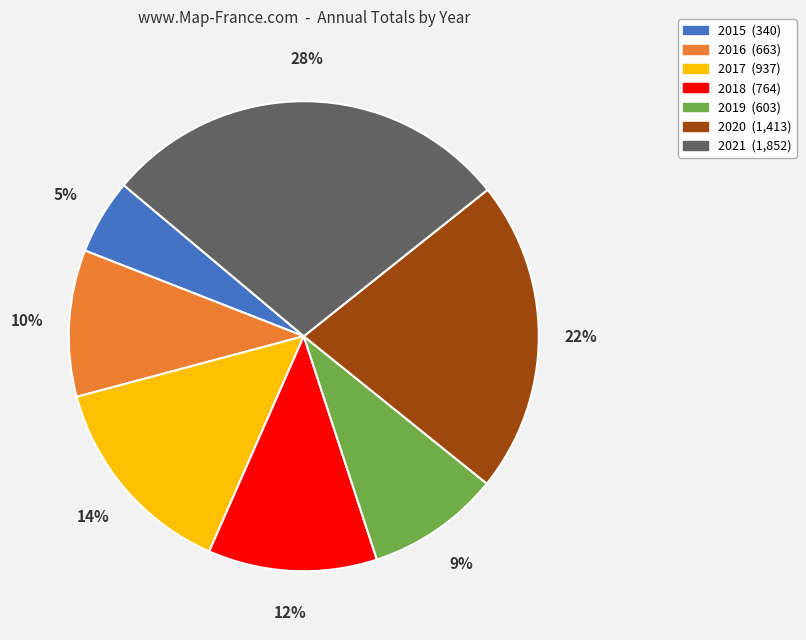

Do 2020 and 2018 together represent more than half of the pie?

No